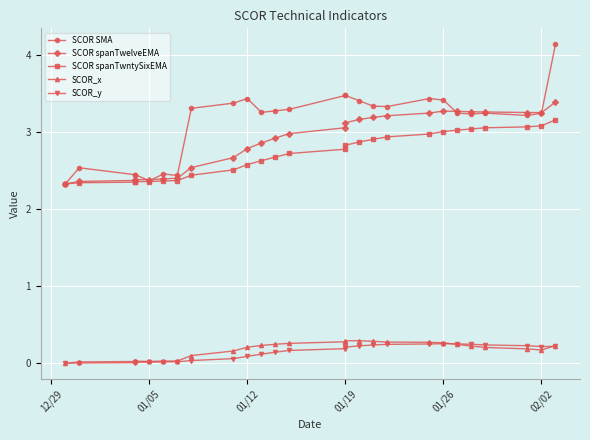

The value of SCOR spanTwelveEMA at 01/05 is 1.6. True or false?

False